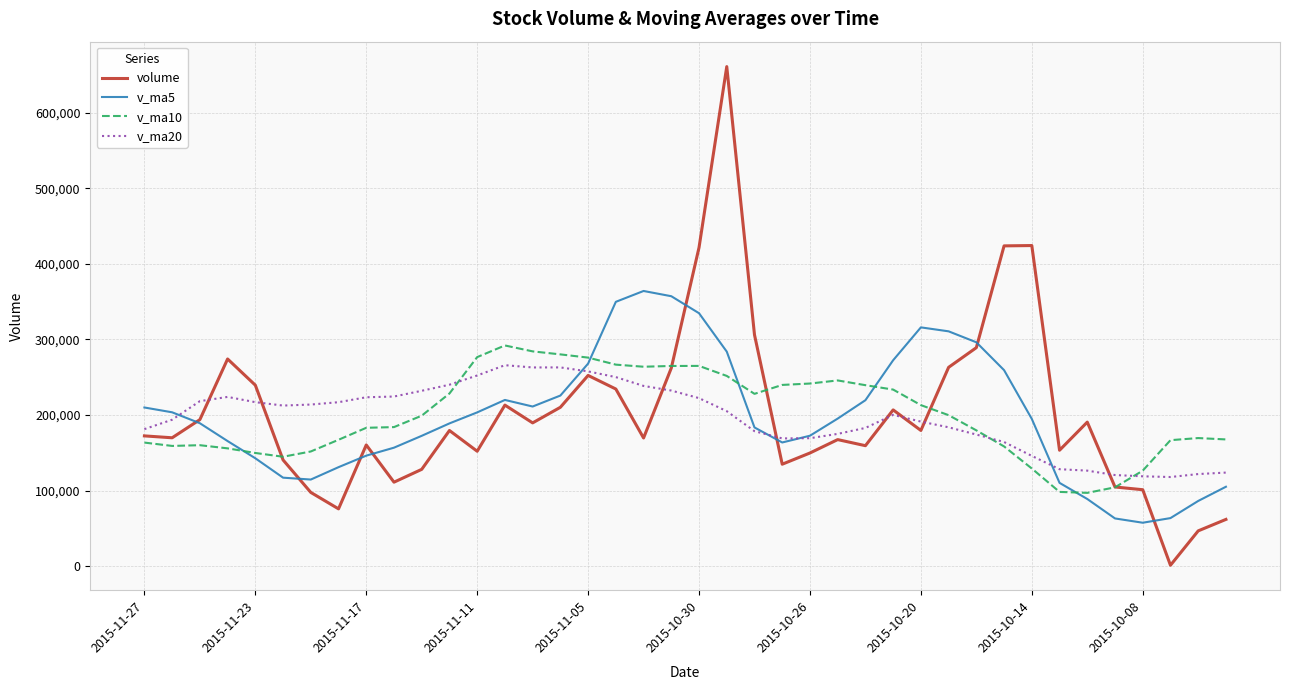

At how many categories does at least one series exceed 56729?

40